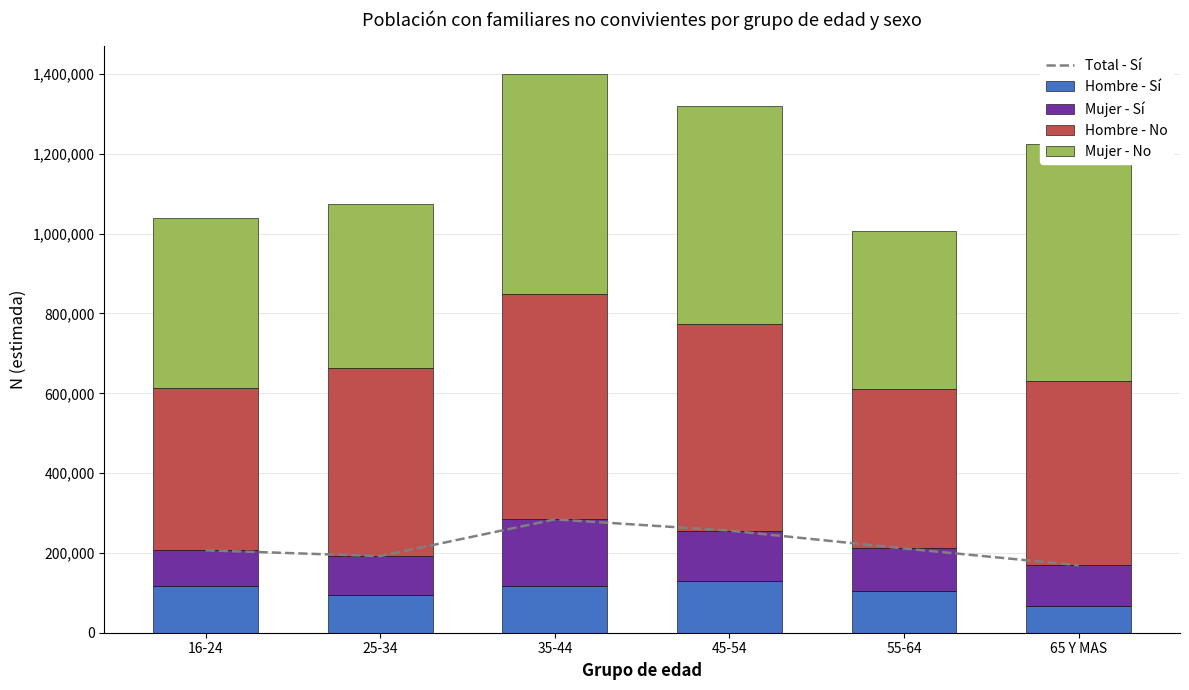

Reading right to left, list all the values displayed in this chart.

Total - Sí: 169063	211120	255891	284034	192022	206557
Hombre - Sí: 66419	105268	128596	116625	93415	117492
Mujer - Sí: 102644	105852	127294	167409	98608	89065
Hombre - No: 462794	398628	517362	564103	472099	406700
Mujer - No: 592214	397280	546083	551024	409398	425840